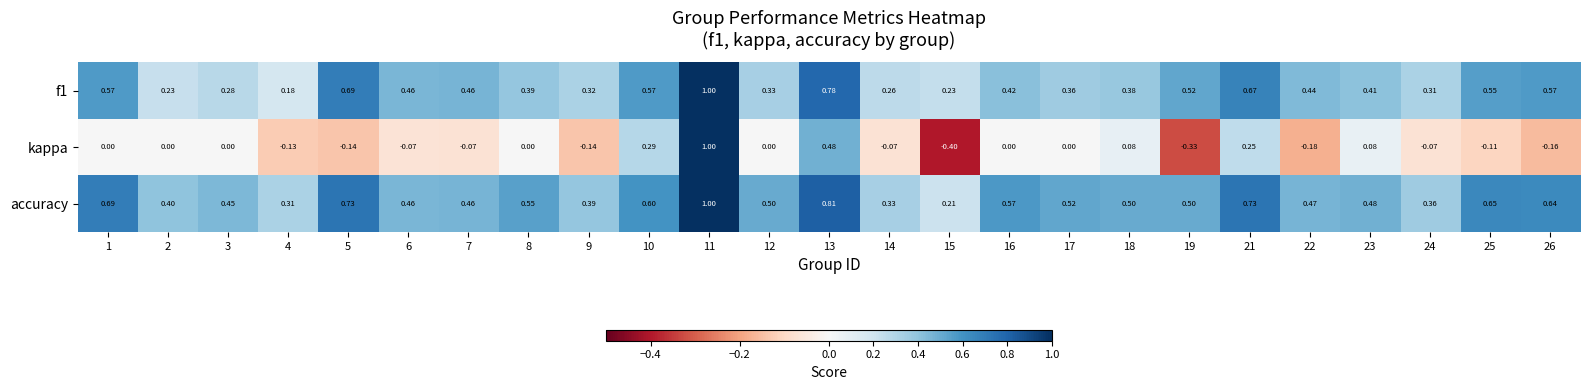

Is the value of kappa at 19 greater than the value of accuracy at 18?

No